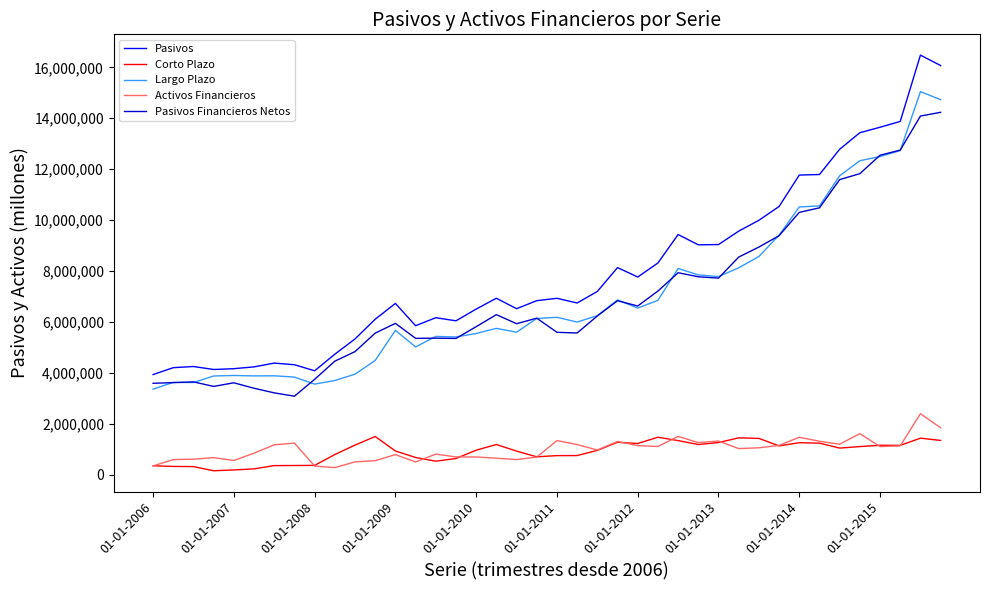

Which series has the widest spread of values?

Pasivos